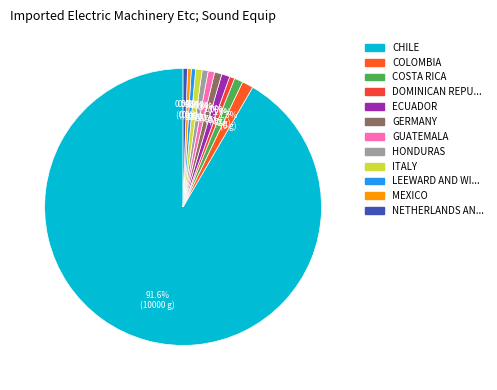

How many segments does this pie chart have?

12